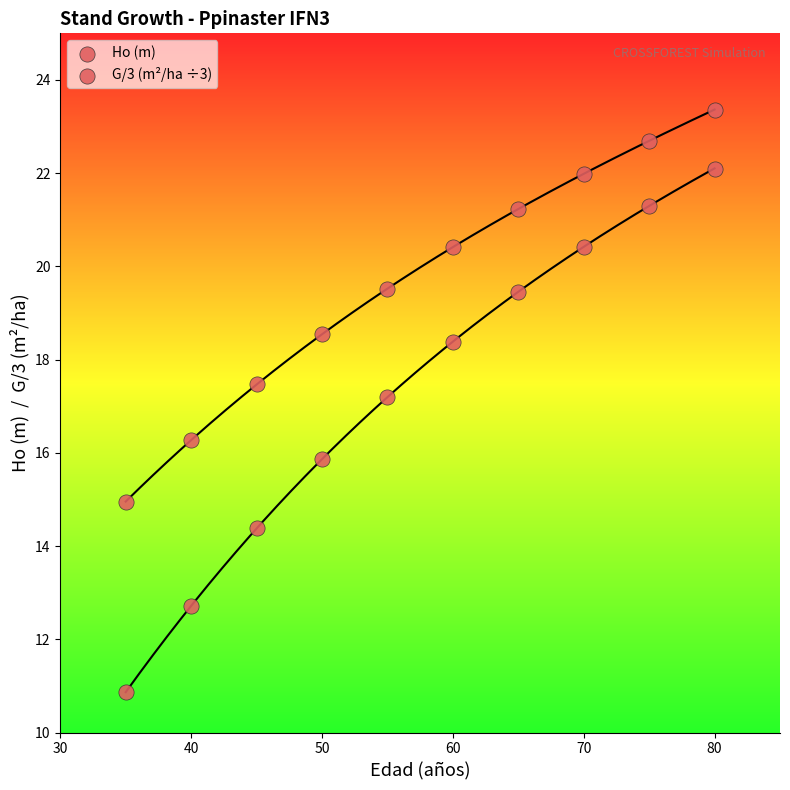

How many points are shown in the scatter plot?

20